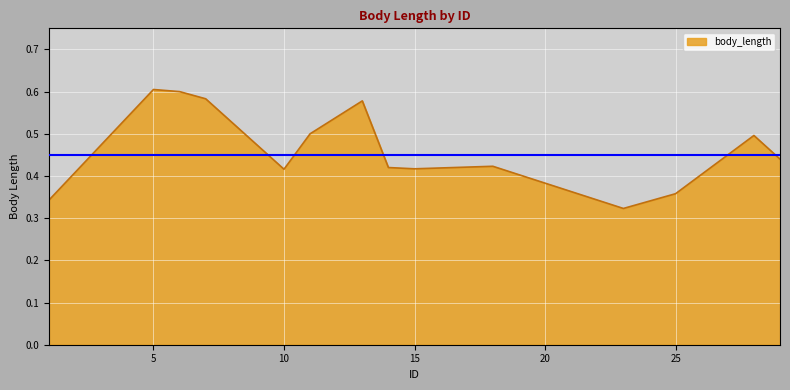

Does the chart display data point markers on the line(s)?

No